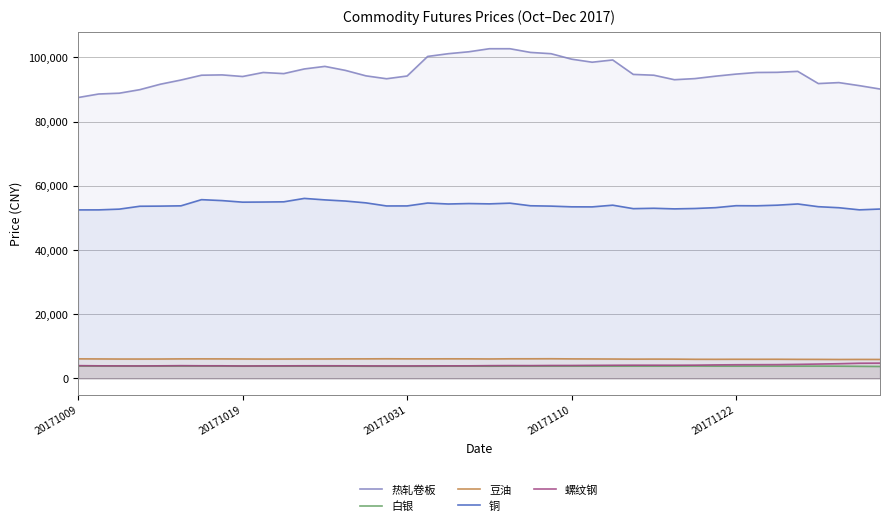

Is it true that 白银 equals 6936.3 at 9?

False